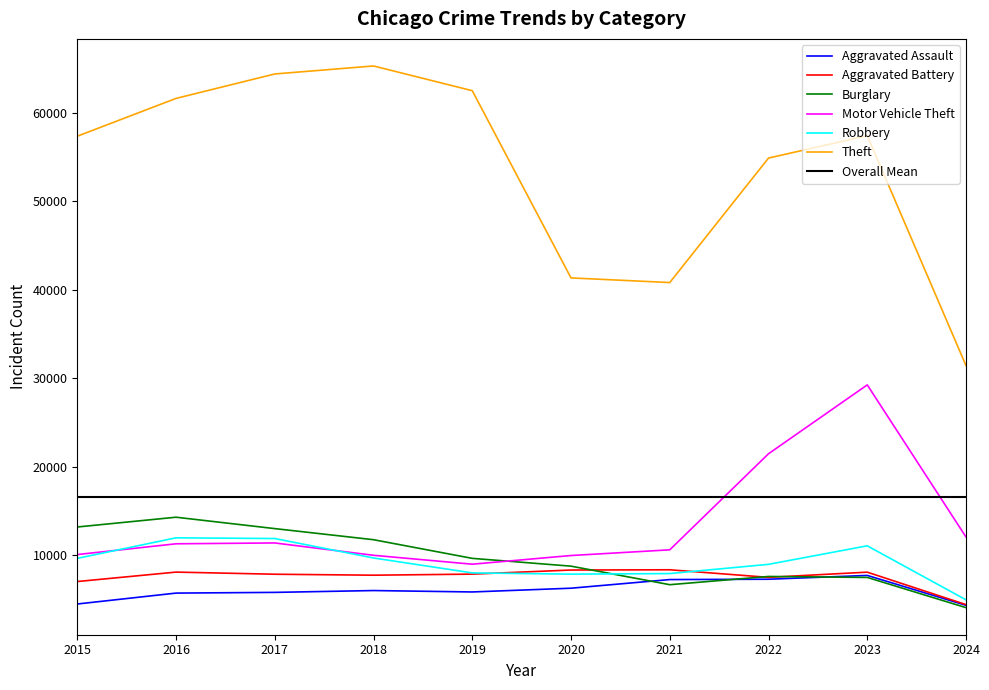

What is the value of the Motor Vehicle Theft point at the 4th from the left?

9985